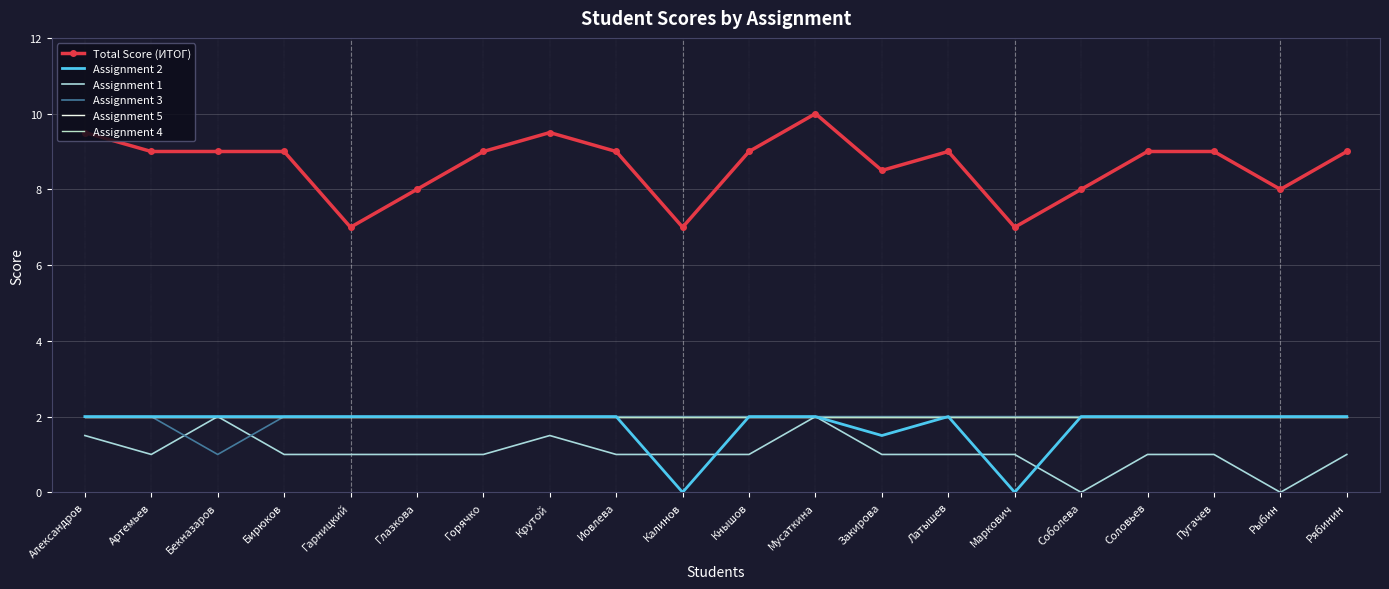

What is the sum of all Assignment 3 values?

39.0